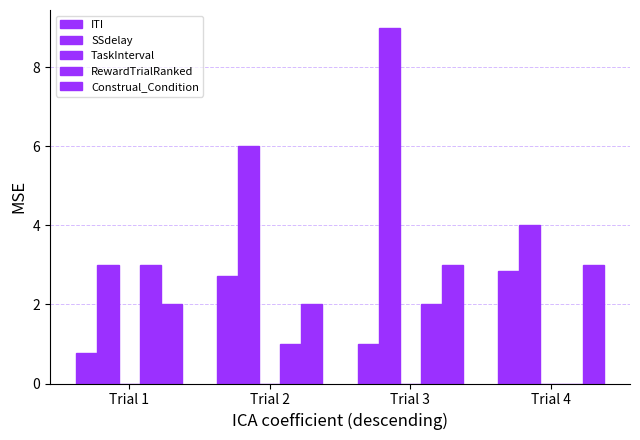

What is the value of the Construal_Condition bar at the 4th from the left?

3.0